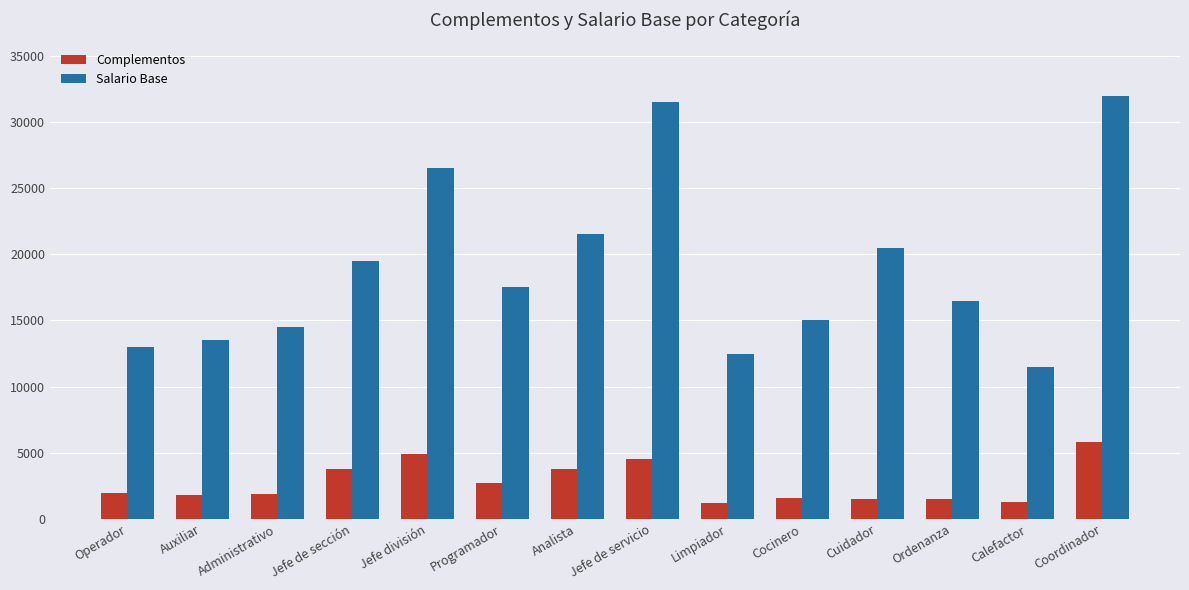

At which label does Salario Base reach its peak?

Coordinador